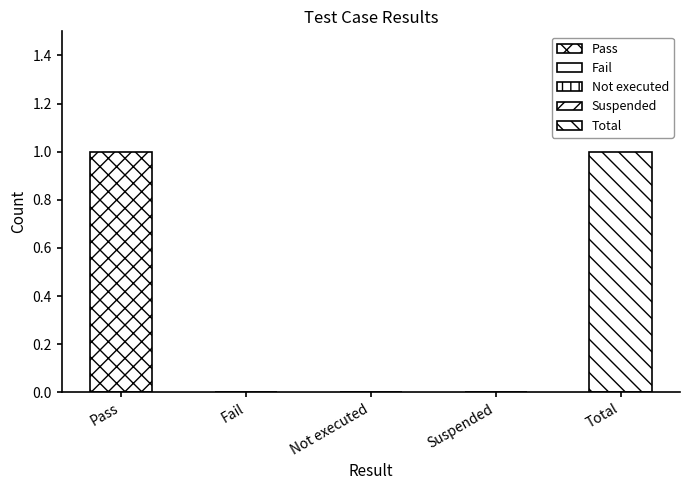

Between Pass and Total, which is larger?

Pass